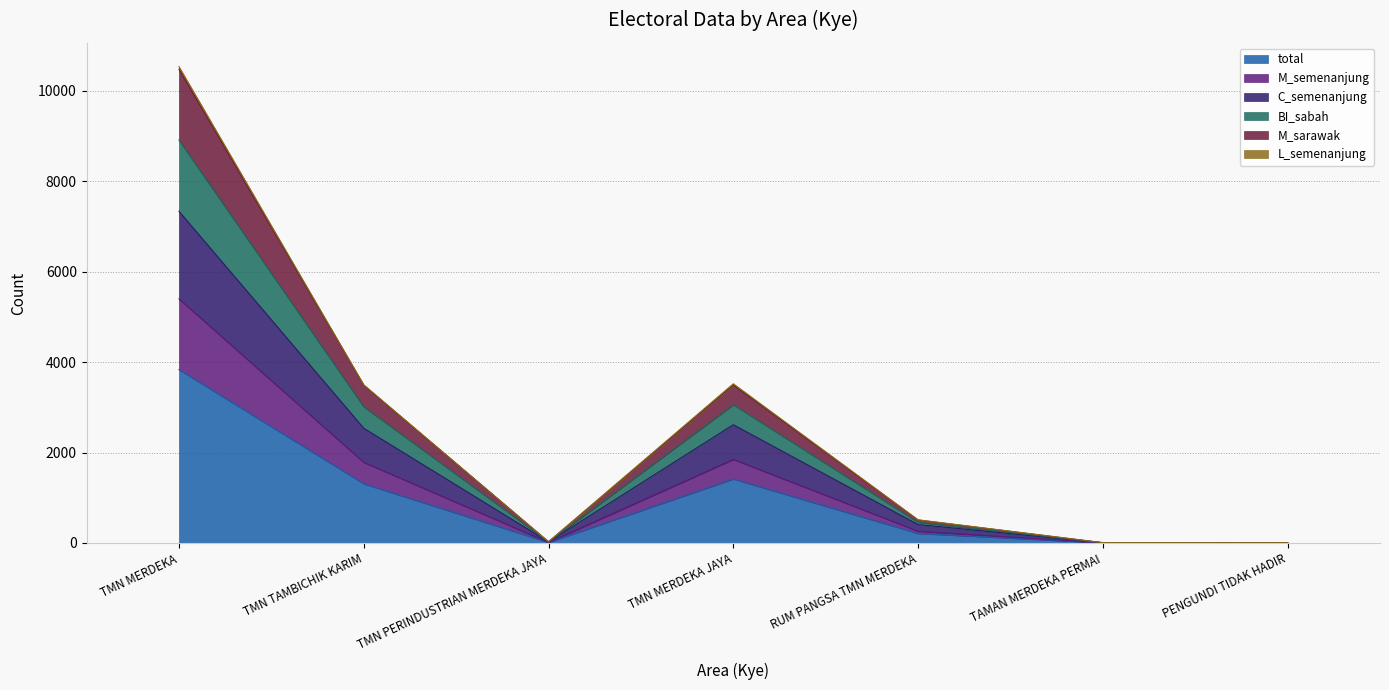

True or false: total and BI_sabah cross at least once.

False